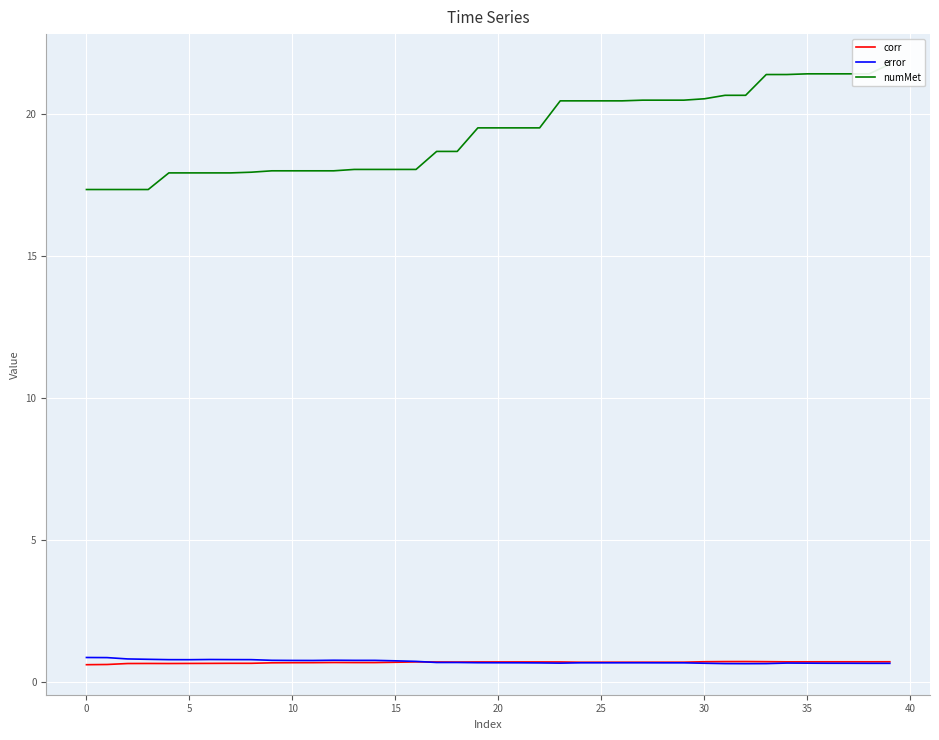

At which category is the sum across all series the highest?

39